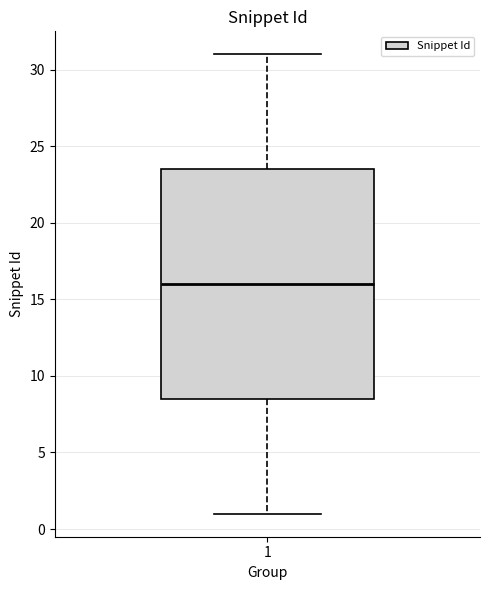

Read this box plot against the y-axis: the position of the median line, the range covered by the box, and the ends of both whiskers. The values are not printed on the chart, so give them approximately, as read against the axis.

median 16.0, box 8.5 to 23.5, whiskers 1.0 to 31.0